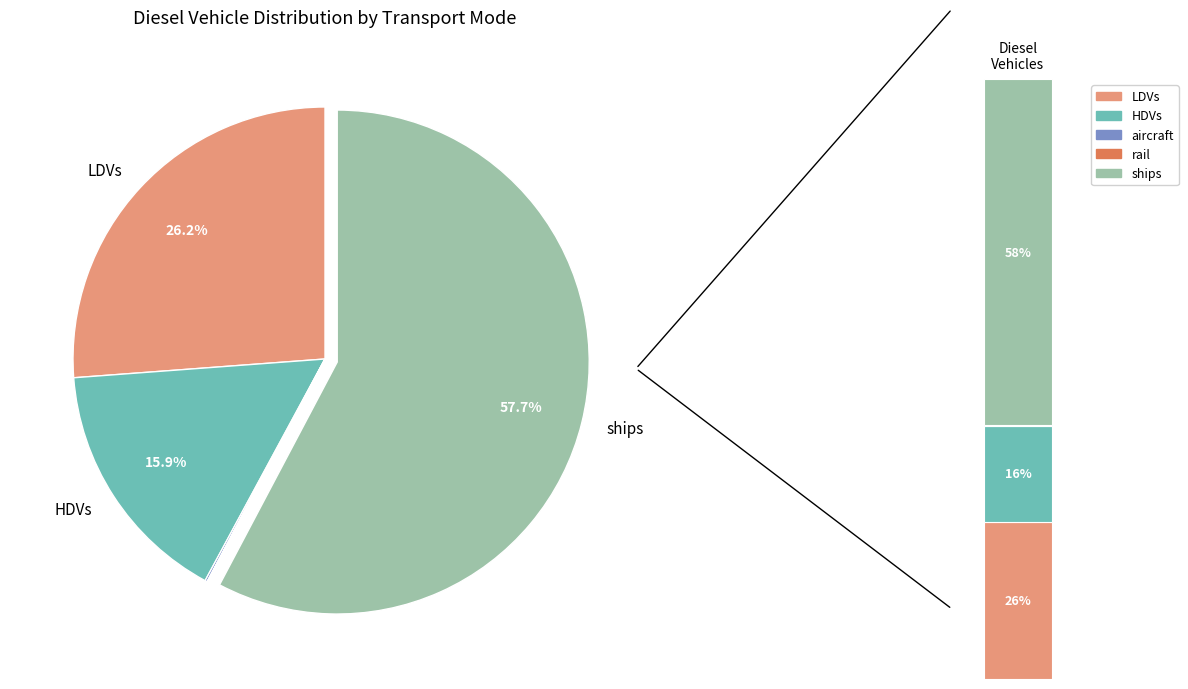

To the nearest percent, what portion does HDVs represent?

16%